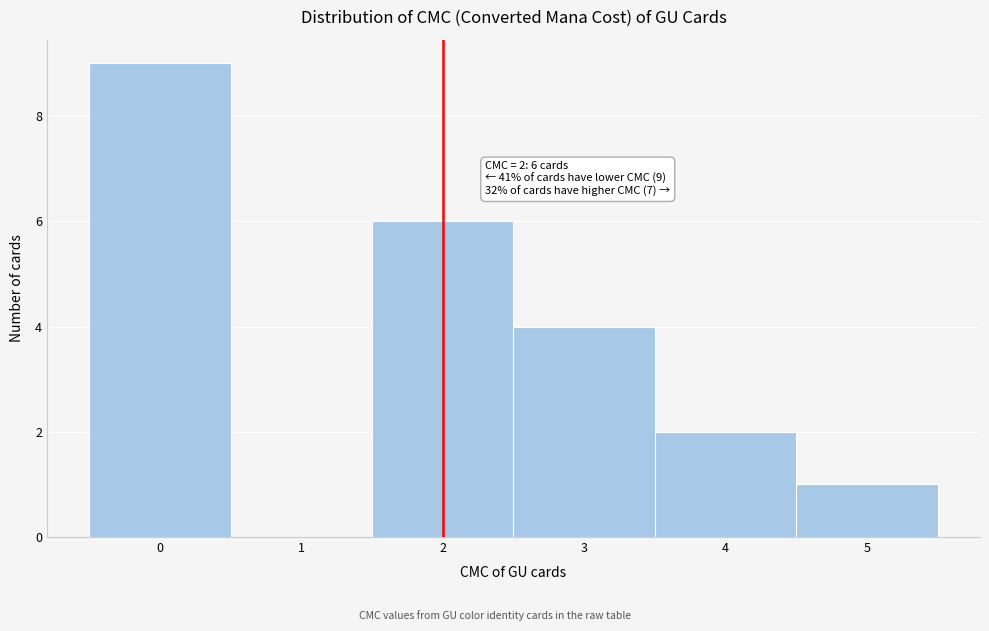

Which range on the x-axis has the tallest bar?

-0.5 to 0.5